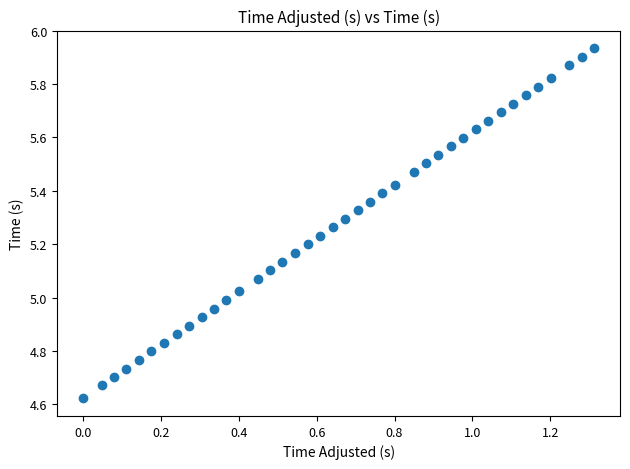

What is the range of Y values (max minus min)?

1.3